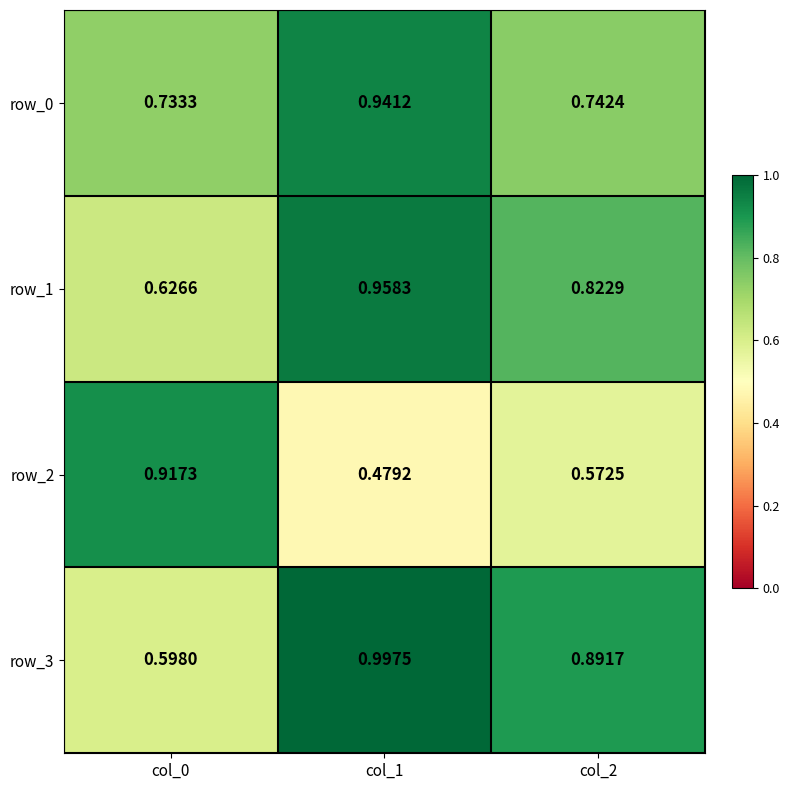

Is the value of row_0 at col_1 greater than the value of row_1 at col_0?

Yes